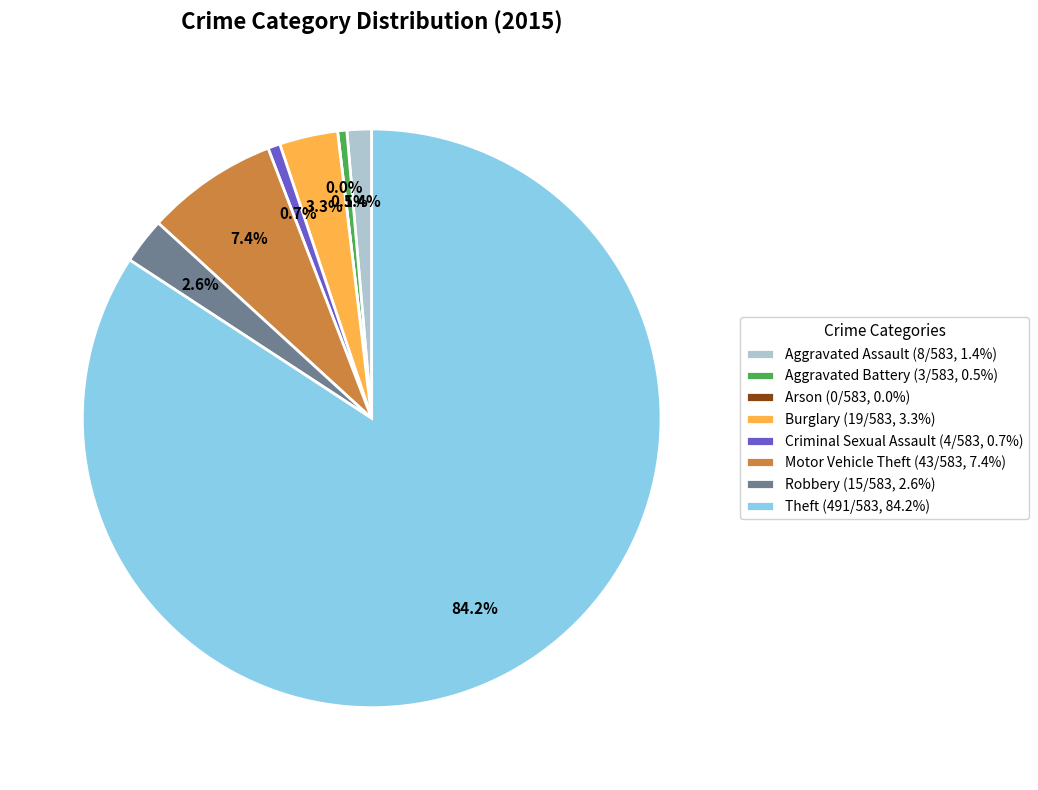

To the nearest percent, what percentage of the pie is Burglary?

3%